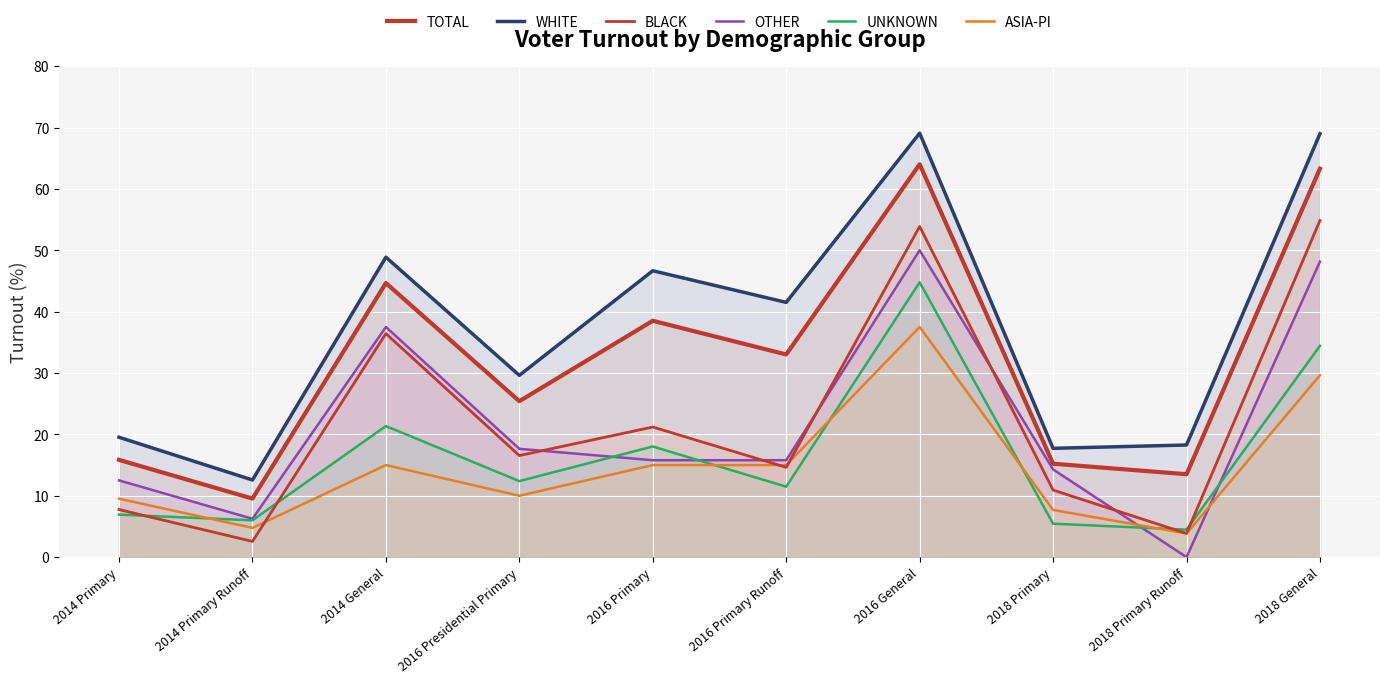

How many interior local peaks does the ASIA-PI series have?

2